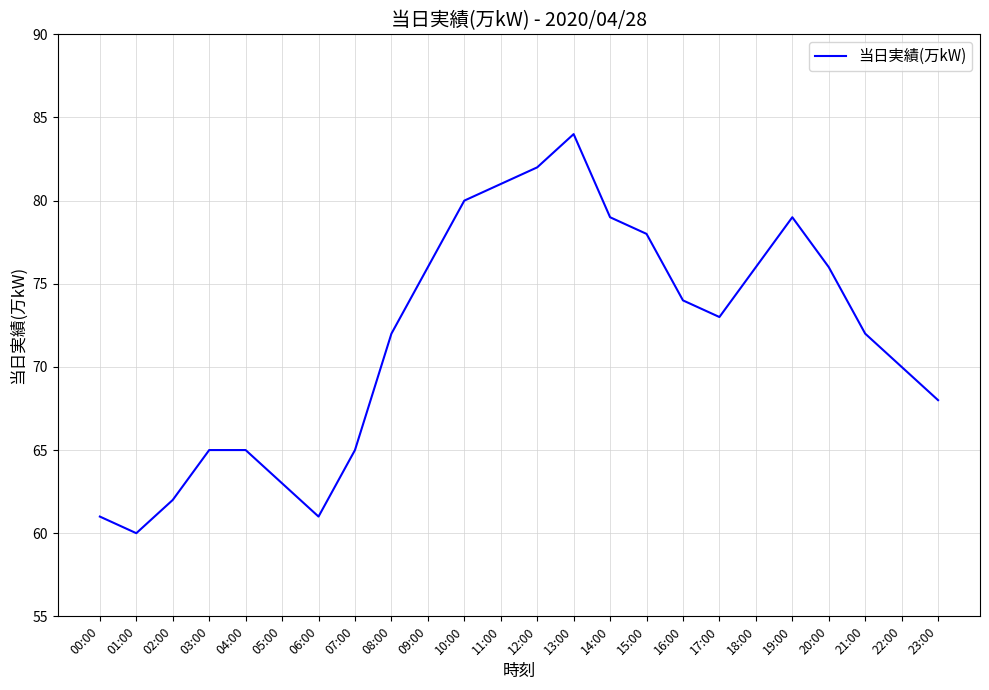

What is the approximate value at 11:00?

81